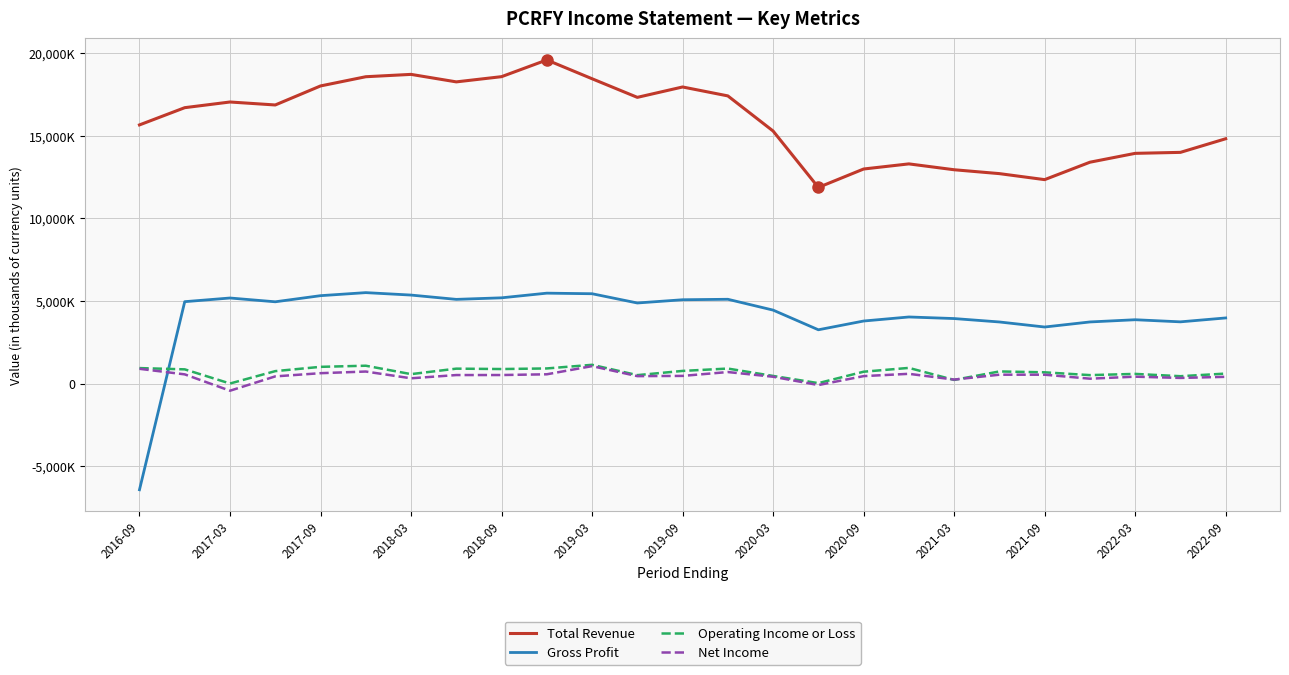

After their last crossing, which series has the higher values: Operating Income or Loss or Gross Profit?

Gross Profit